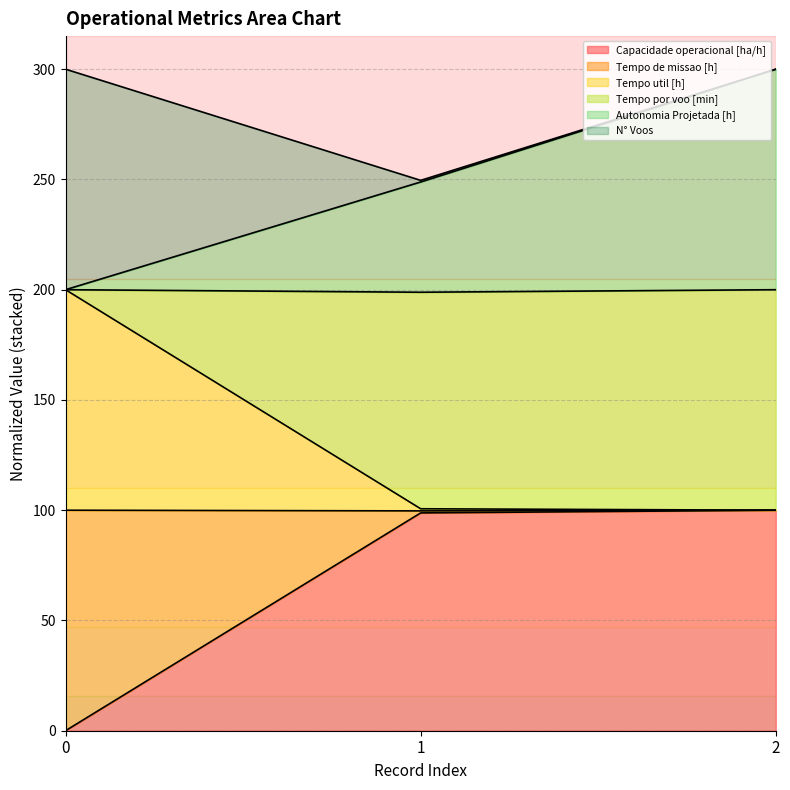

What is the total value across all series at 0?

300.0